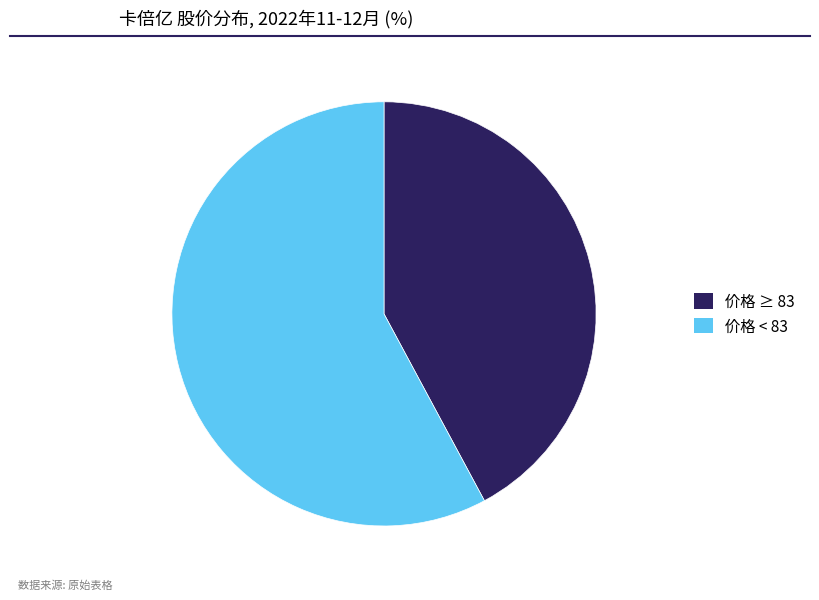

Approximately how many times larger is the value at 价格 ≥ 83 compared to 价格 < 83?

0.7